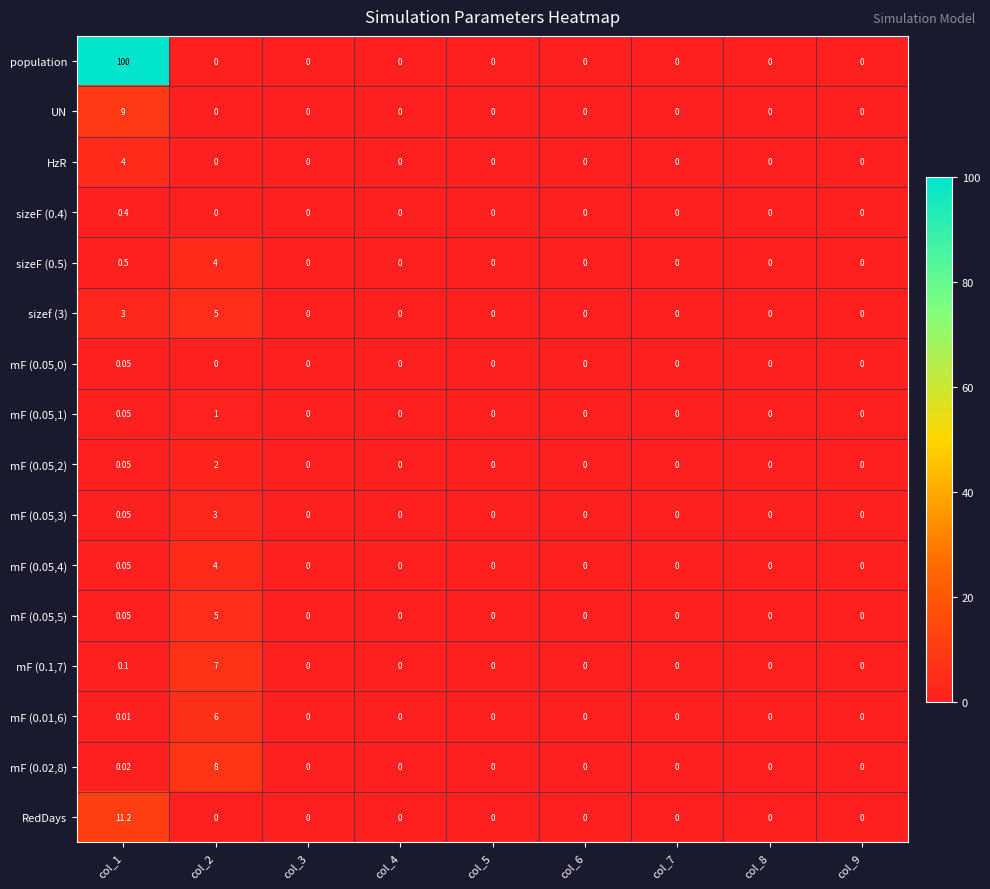

Which series has the largest total across all categories?

population